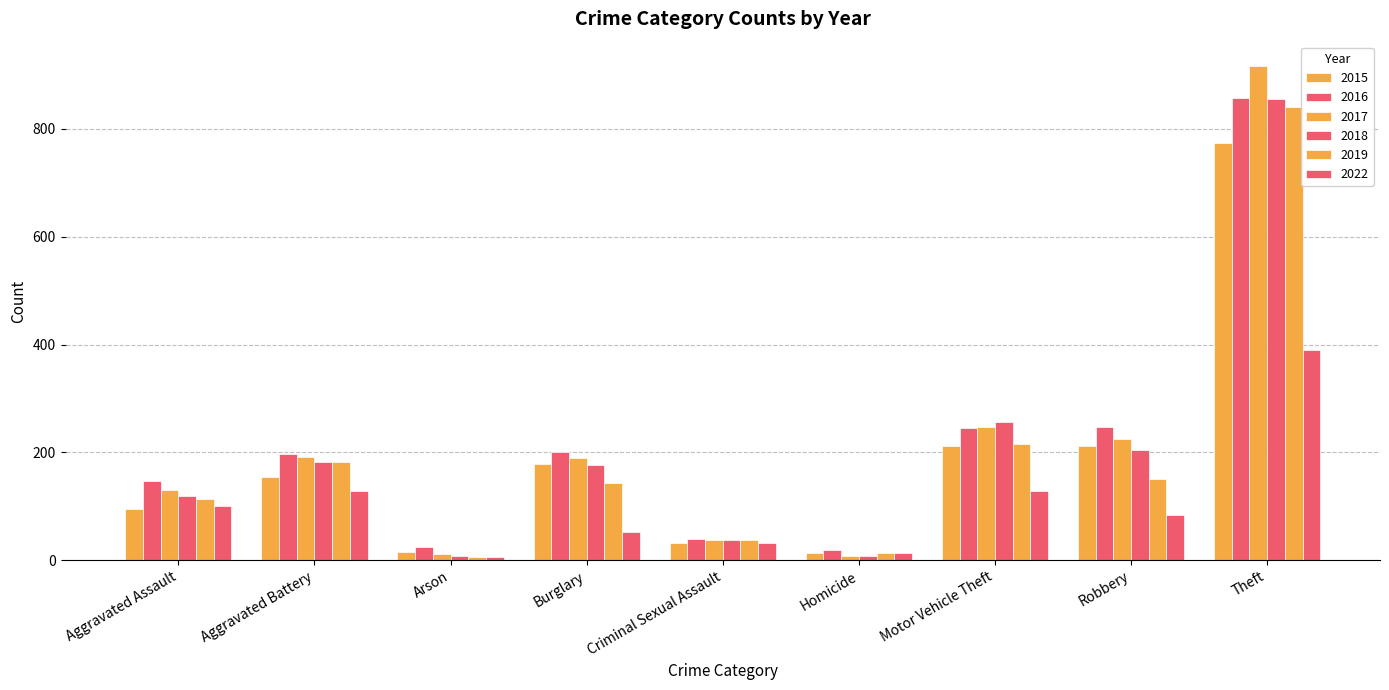

How many groups of bars are there?

9